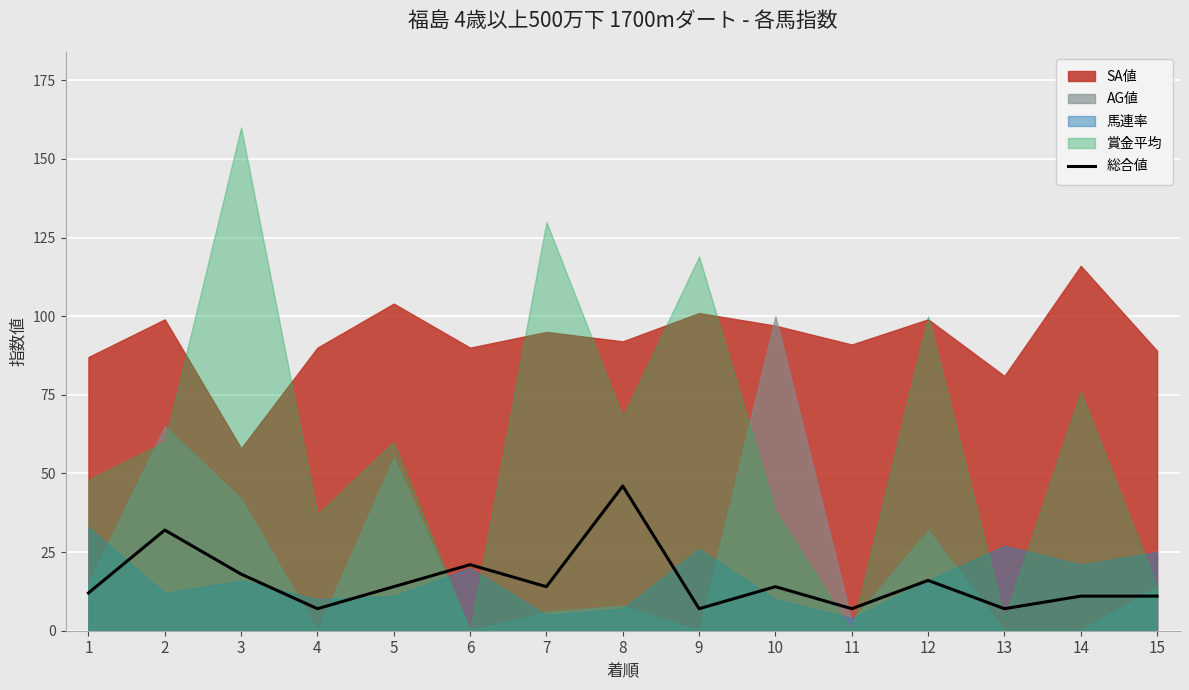

How many lines are shown in the chart?

1